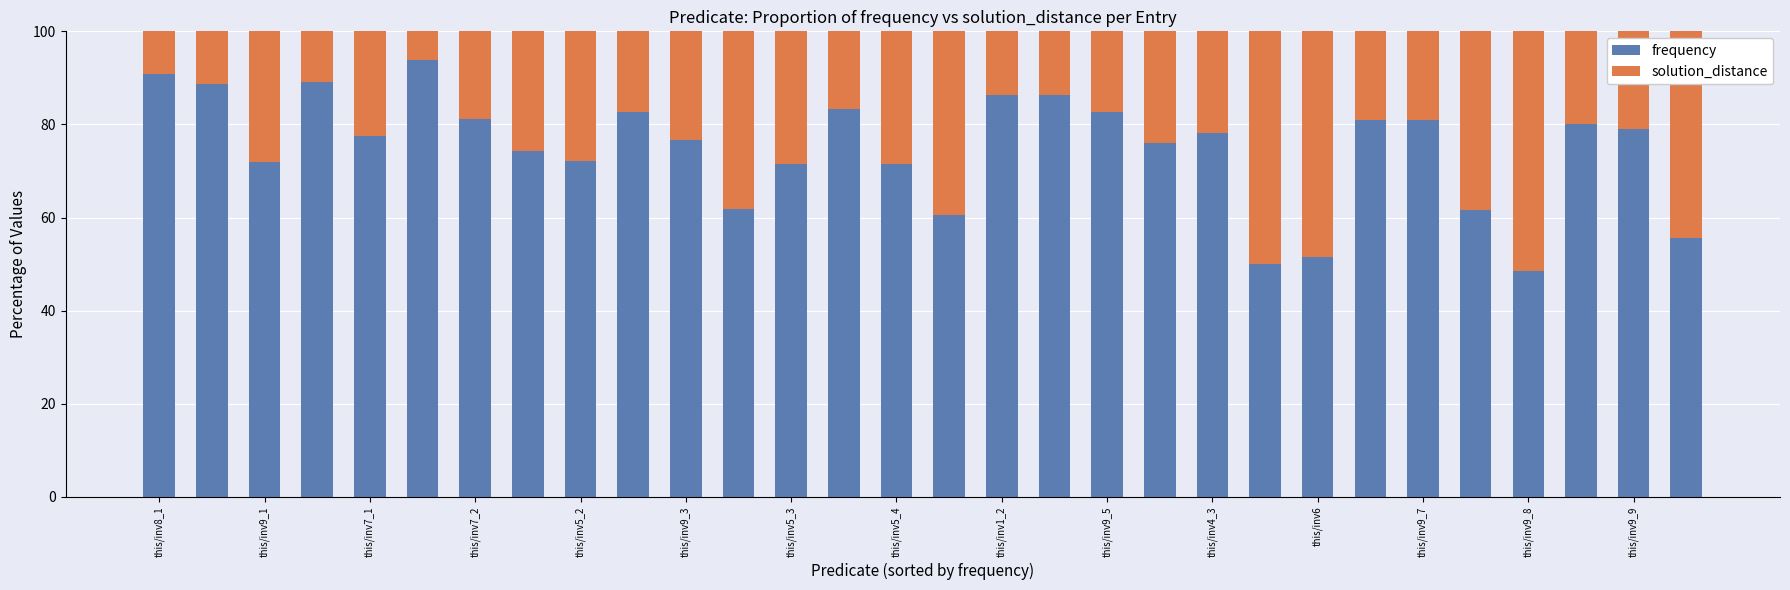

What is the highest value of the frequency series?

93.8